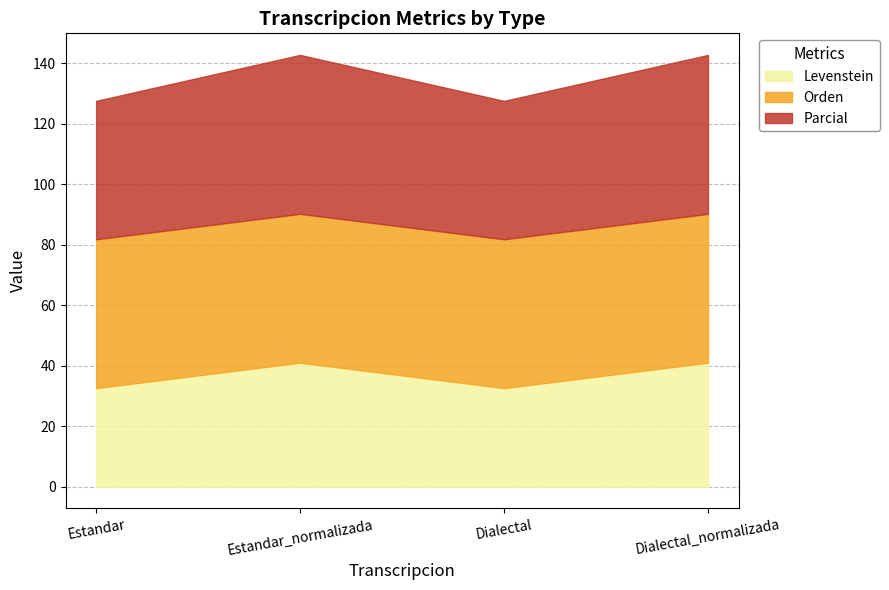

What position from the right is Estandar_normalizada?

3